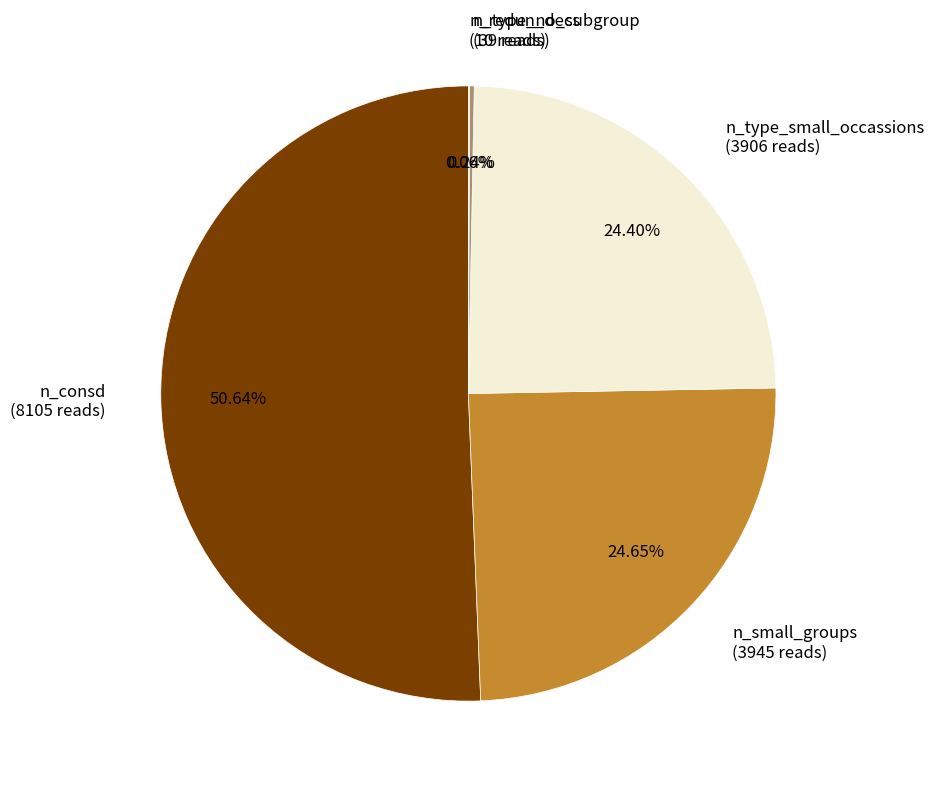

To the nearest percent, what is the difference between the largest and smallest slice percentages?

51%